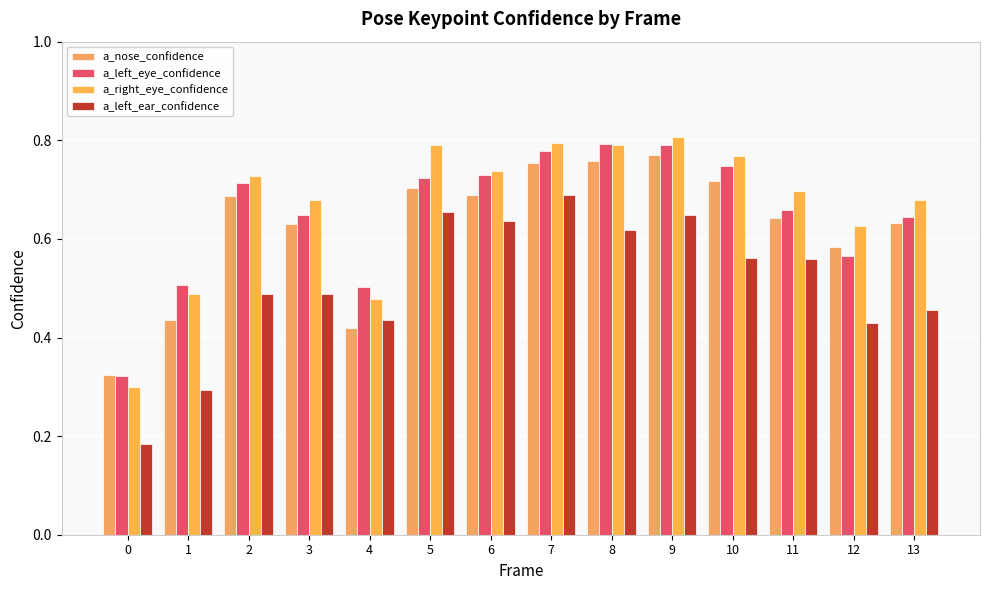

Reading left to right, list all the values displayed in this chart.

a_nose_confidence: 0=0.3	1=0.4	2=0.7	3=0.6	4=0.4	5=0.7	6=0.7	7=0.8	8=0.8	9=0.8	10=0.7	11=0.6	12=0.6	13=0.6
a_left_eye_confidence: 0=0.3	1=0.5	2=0.7	3=0.6	4=0.5	5=0.7	6=0.7	7=0.8	8=0.8	9=0.8	10=0.7	11=0.7	12=0.6	13=0.6
a_right_eye_confidence: 0=0.3	1=0.5	2=0.7	3=0.7	4=0.5	5=0.8	6=0.7	7=0.8	8=0.8	9=0.8	10=0.8	11=0.7	12=0.6	13=0.7
a_left_ear_confidence: 0=0.2	1=0.3	2=0.5	3=0.5	4=0.4	5=0.7	6=0.6	7=0.7	8=0.6	9=0.6	10=0.6	11=0.6	12=0.4	13=0.5